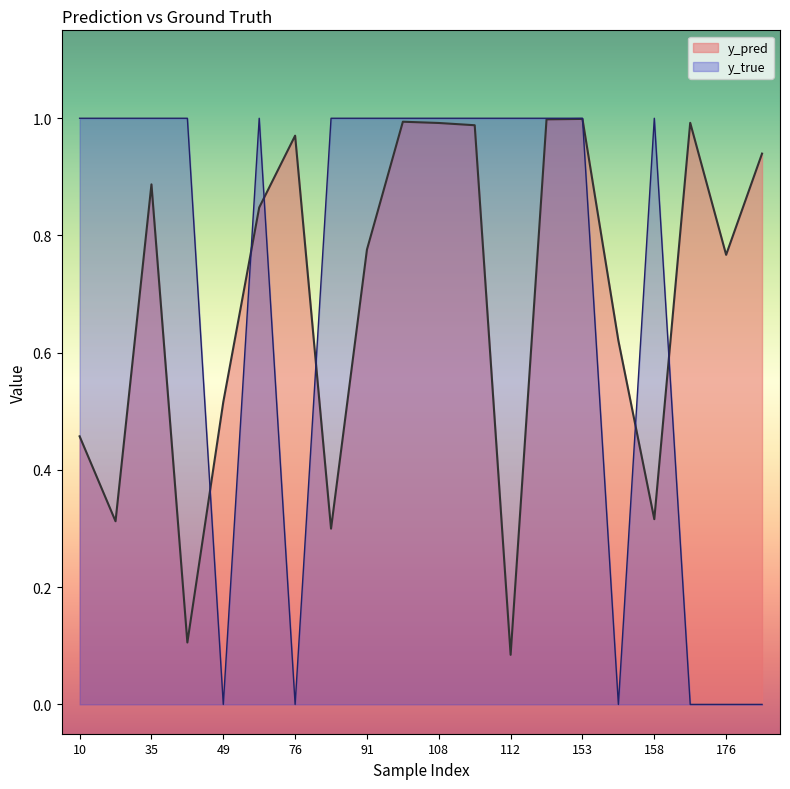

How many lines are shown in the chart?

2